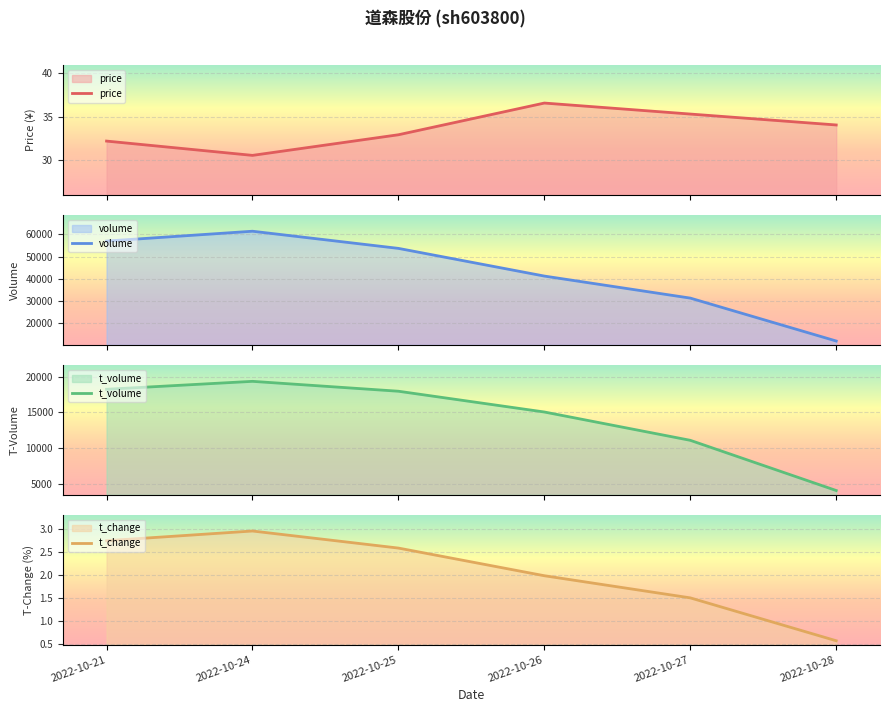

Which has a higher value, 2022-10-24 or 2022-10-25?

2022-10-25